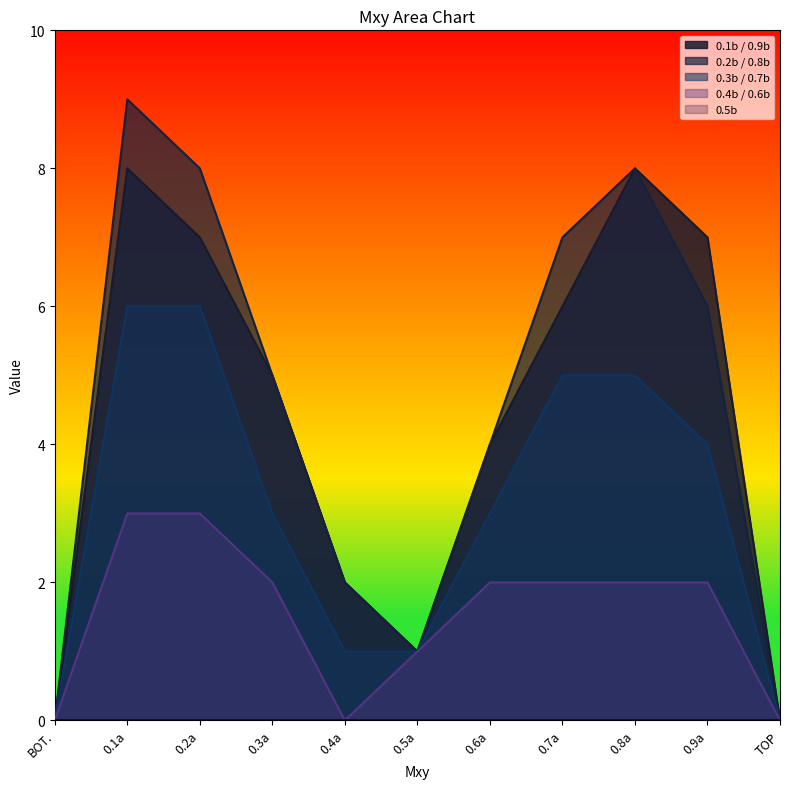

Where is the first local maximum for 0.2b / 0.8b?

0.1a